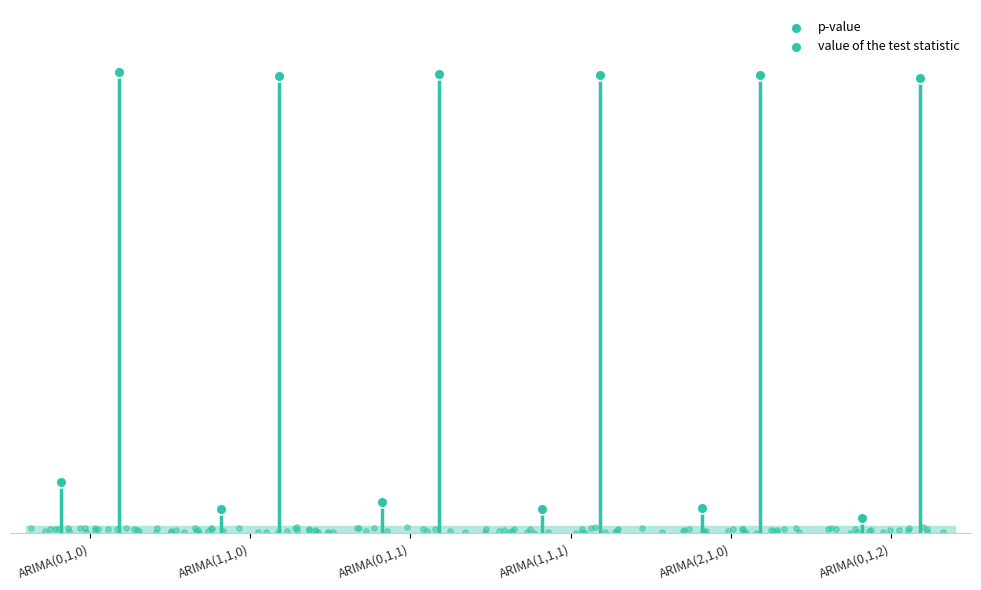

What is the total value across all series at ARIMA(2,1,0)?

1.0